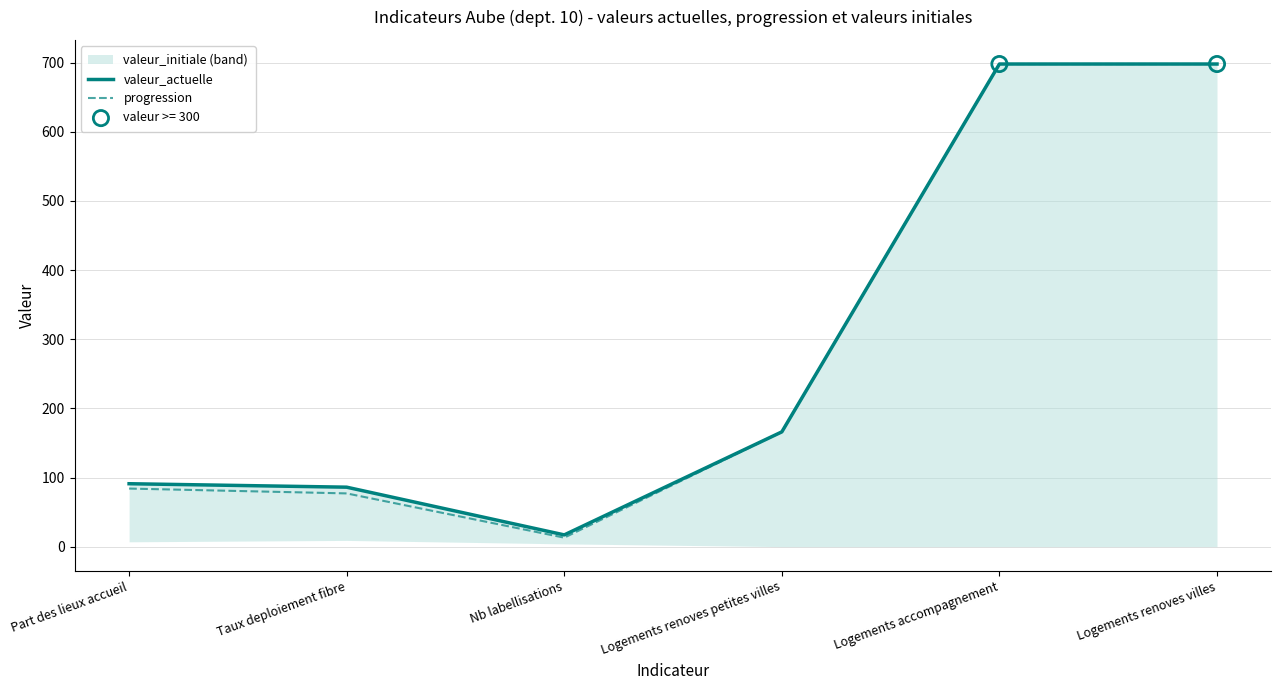

Read the progression value at Logements renoves villes.

698